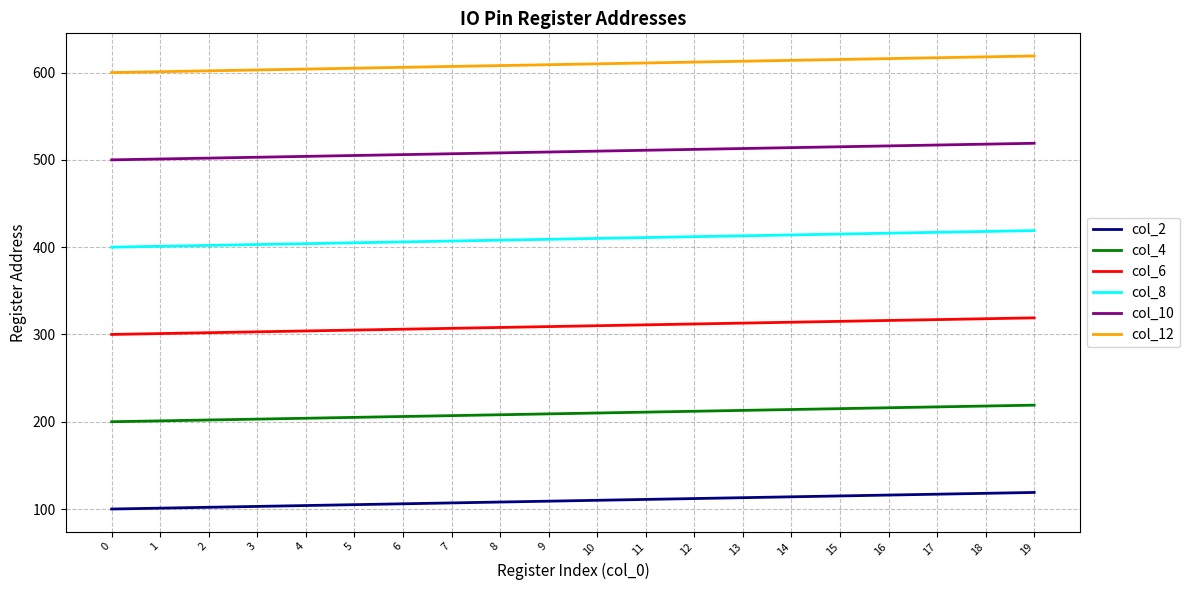

The value of col_8 at 7 is 407. True or false?

True